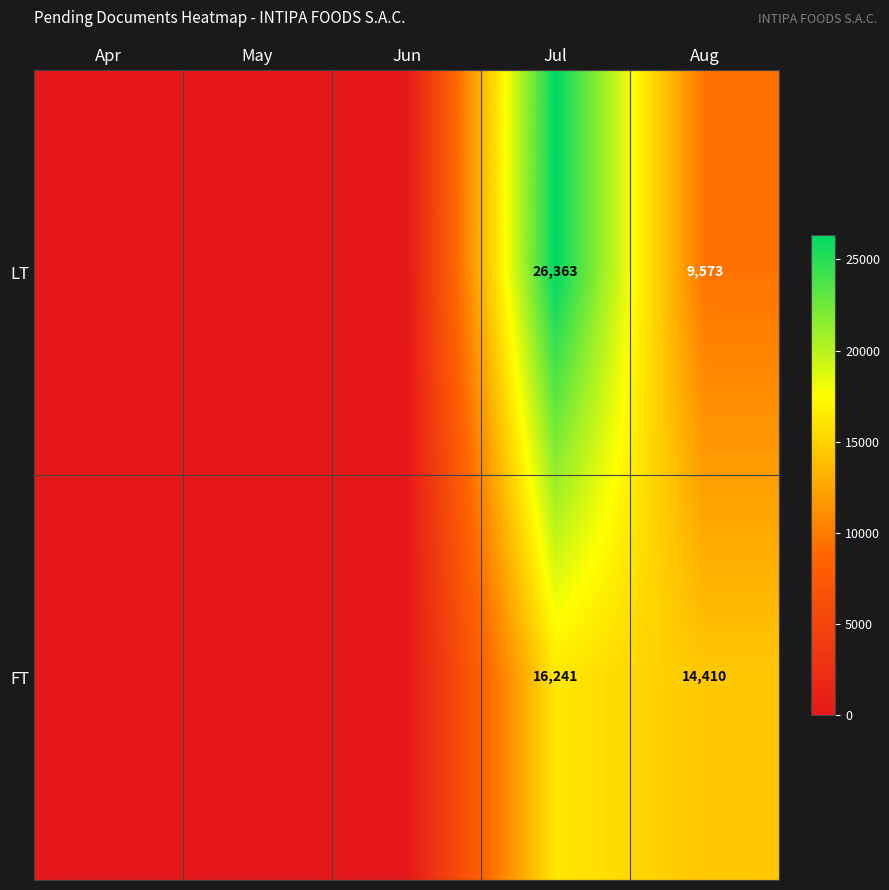

What is the spread (max minus min) of values at Jul?

10122